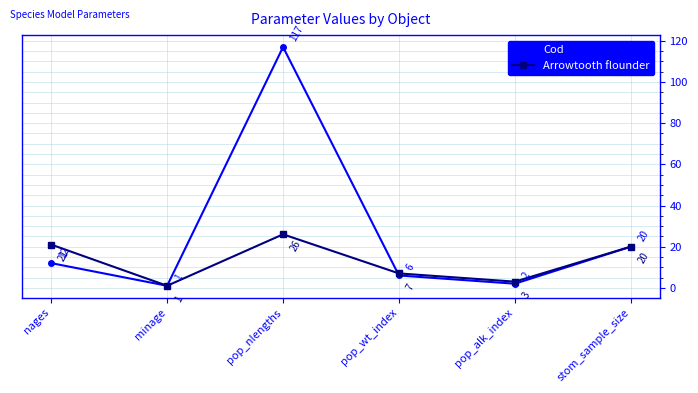

Between nages and minage, which series saw the biggest shift?

Arrowtooth flounder